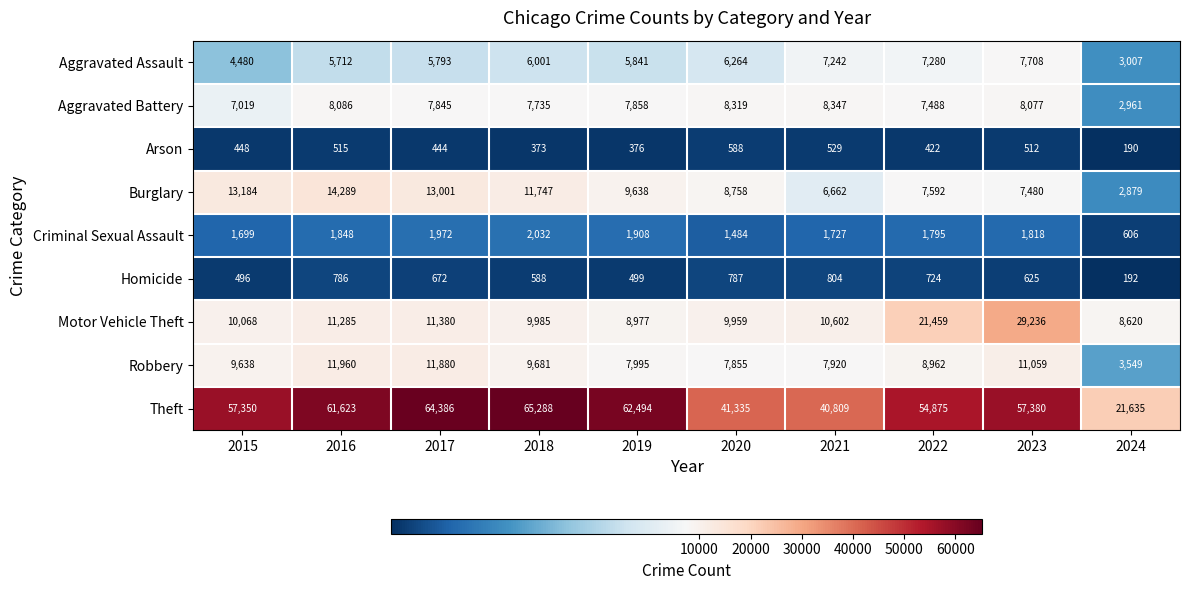

How many distinct data groups are displayed?

9